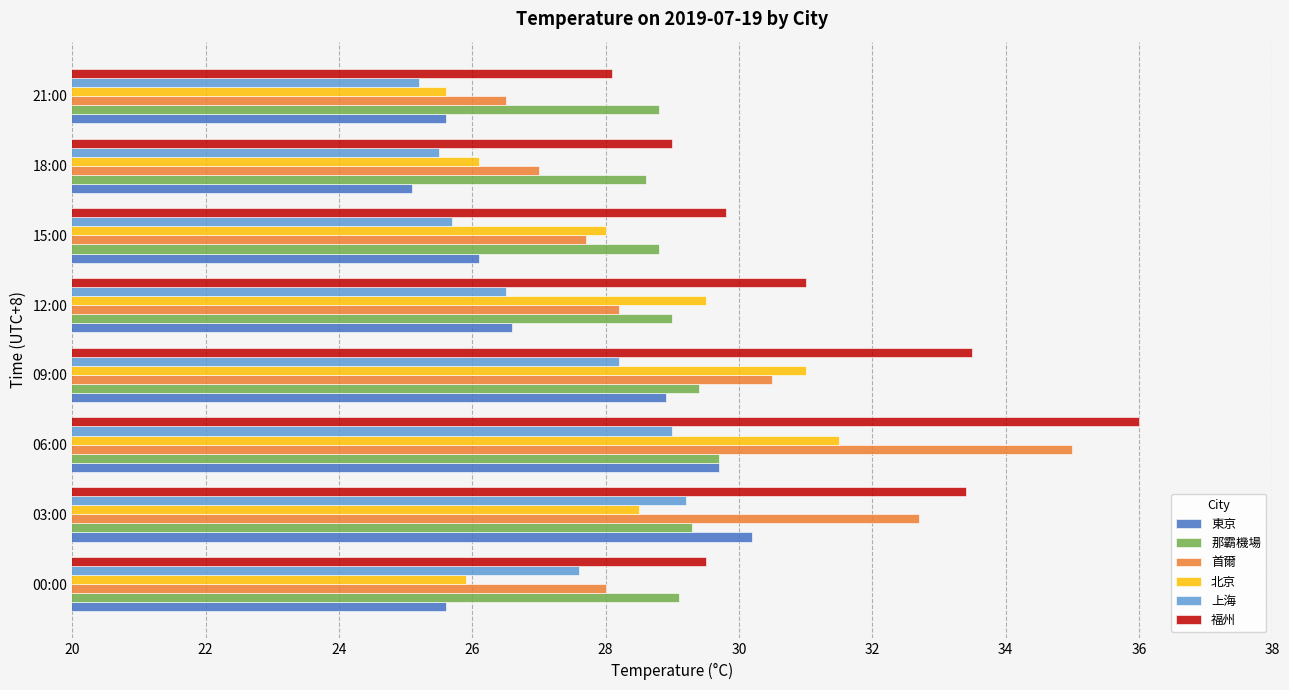

Which series has the largest total across all categories?

福州